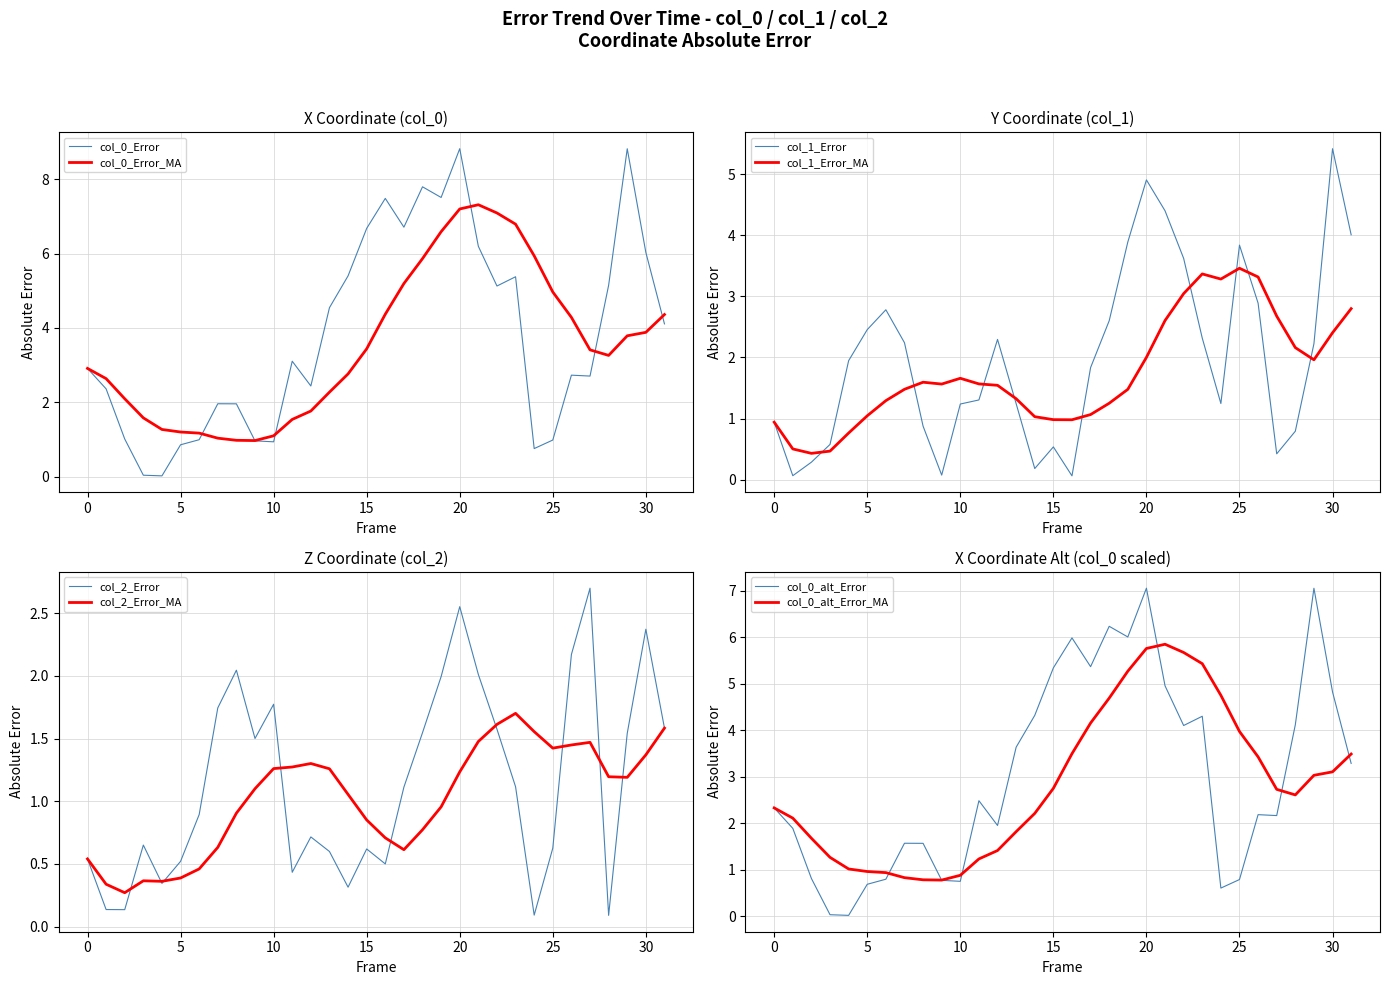

The col_0_Error series shows 1.3 at 0. True or false?

False